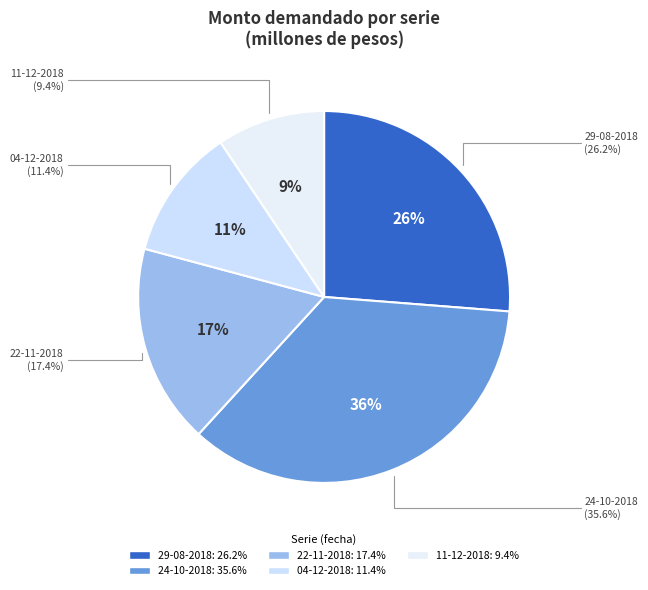

To the nearest percent, what is the average slice percentage?

20%